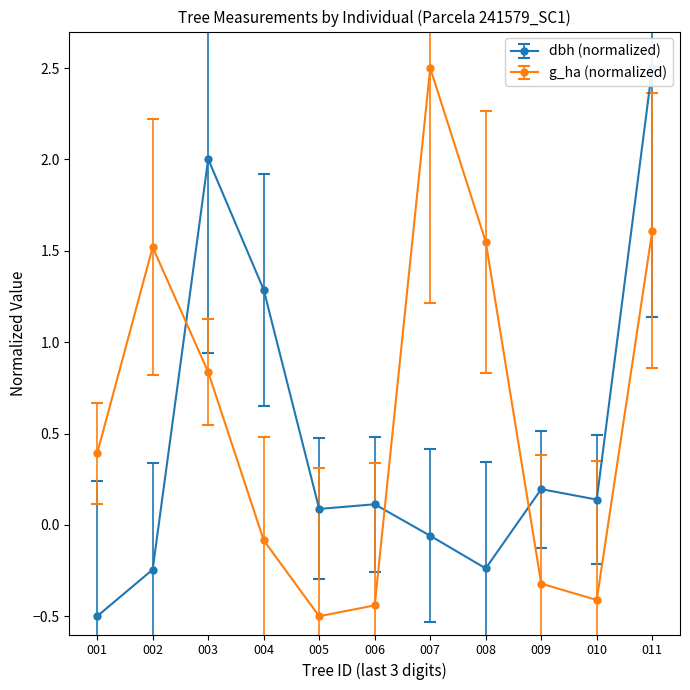

True or false: g_ha (normalized) has a value of 2.4 at 008.

False